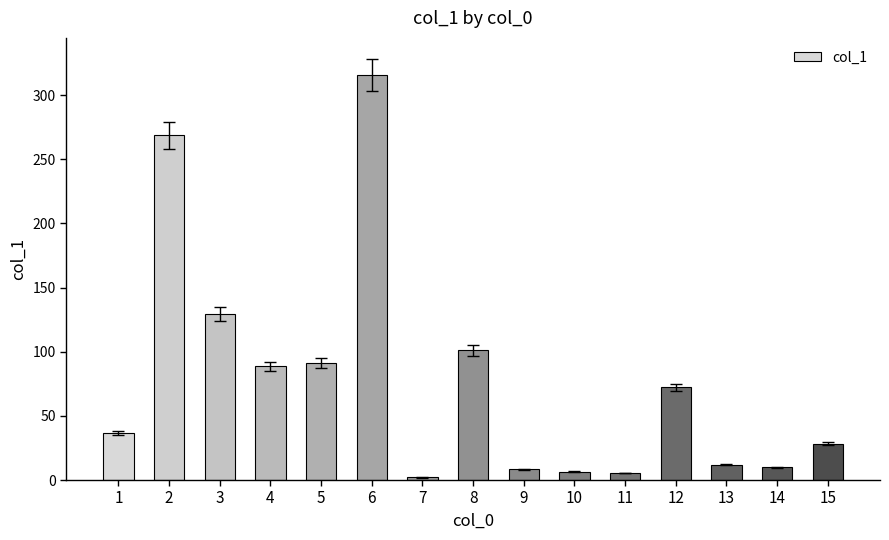

What is the value of the 5th bar from the left?

91.1